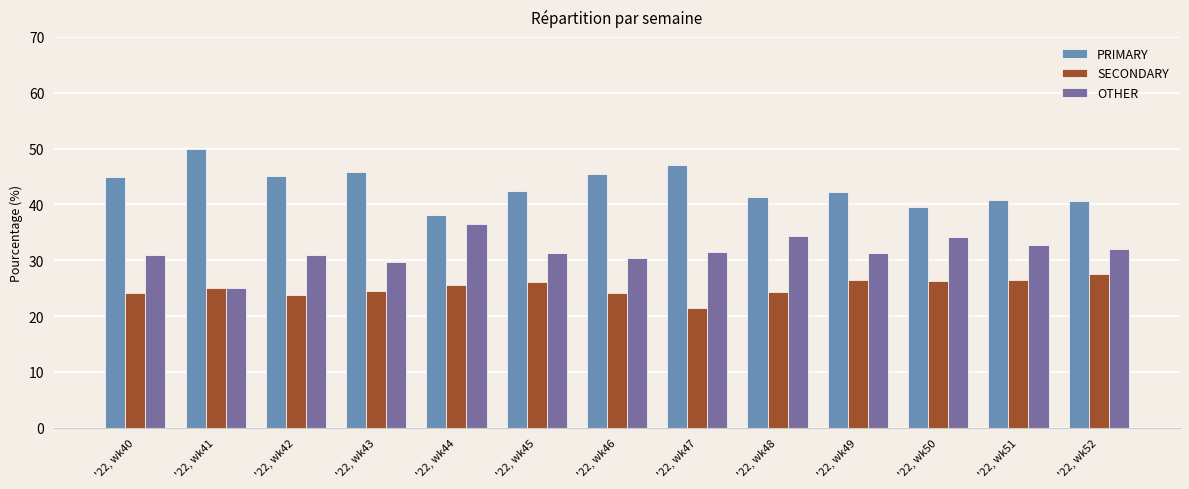

List the series in order of their overall mean, lowest first.

SECONDARY, OTHER, PRIMARY